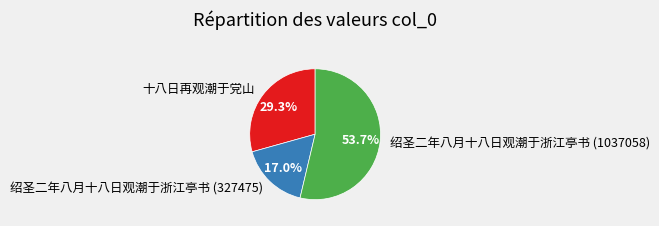

What percentage is the 十八日再观潮于党山 slice, to the nearest percent?

29%